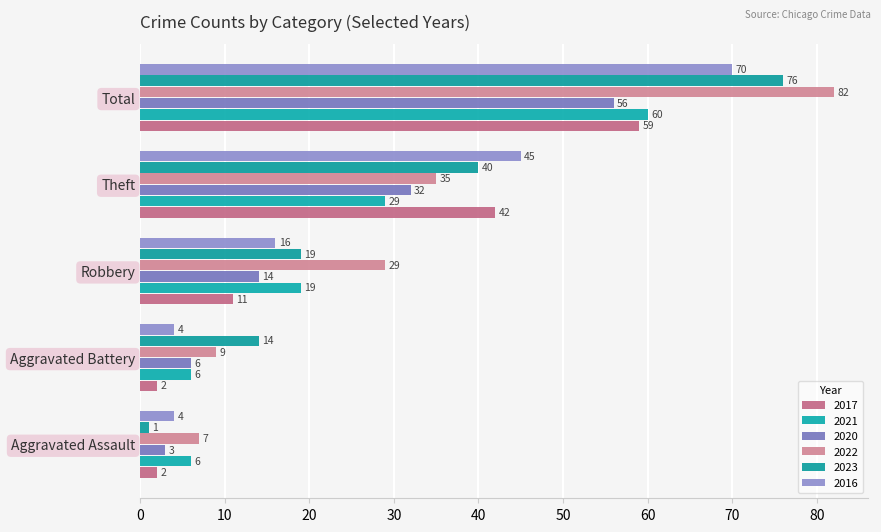

Reading left to right, extract all data points from this chart.

2017: 2	2	11	42	59
2021: 6	6	19	29	60
2020: 3	6	14	32	56
2022: 7	9	29	35	82
2023: 1	14	19	40	76
2016: 4	4	16	45	70